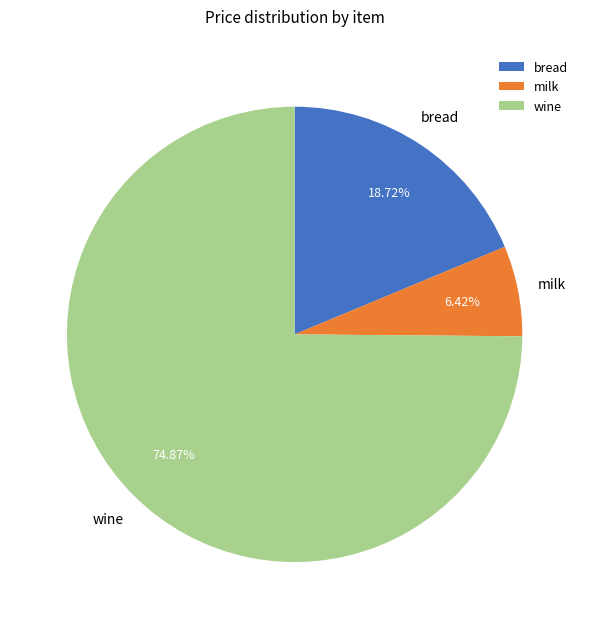

To the nearest percent, what is the difference between the largest and smallest slice percentages?

68%